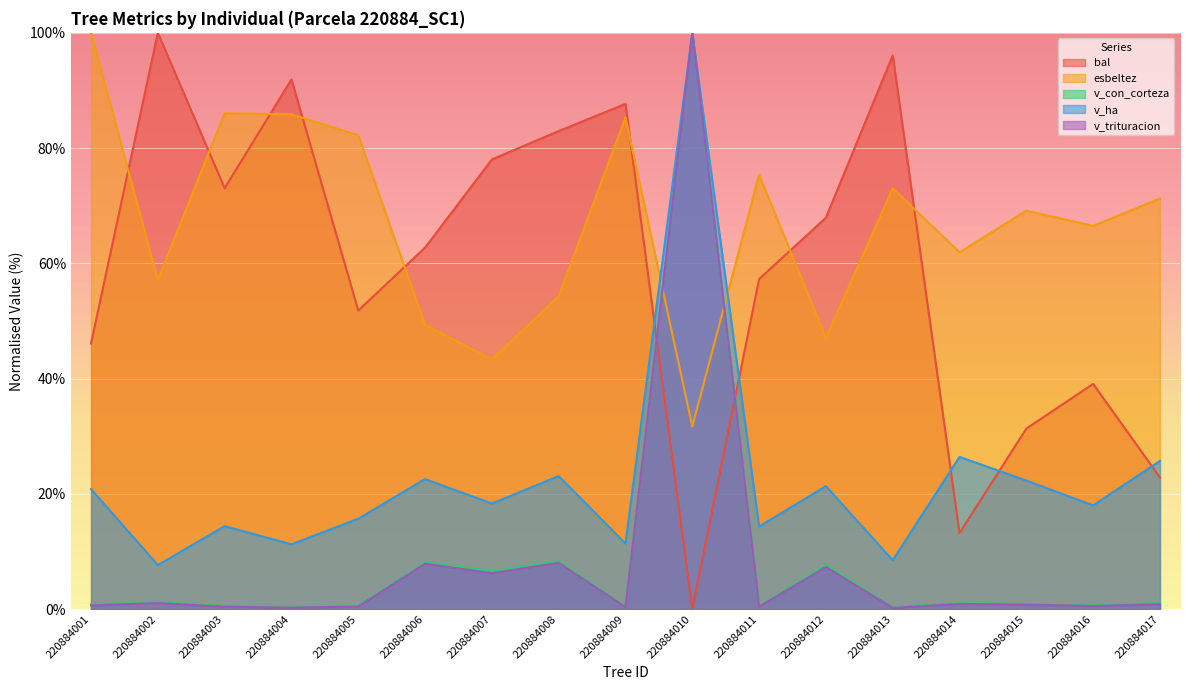

Where does the esbeltez series first go above 69?

220884001